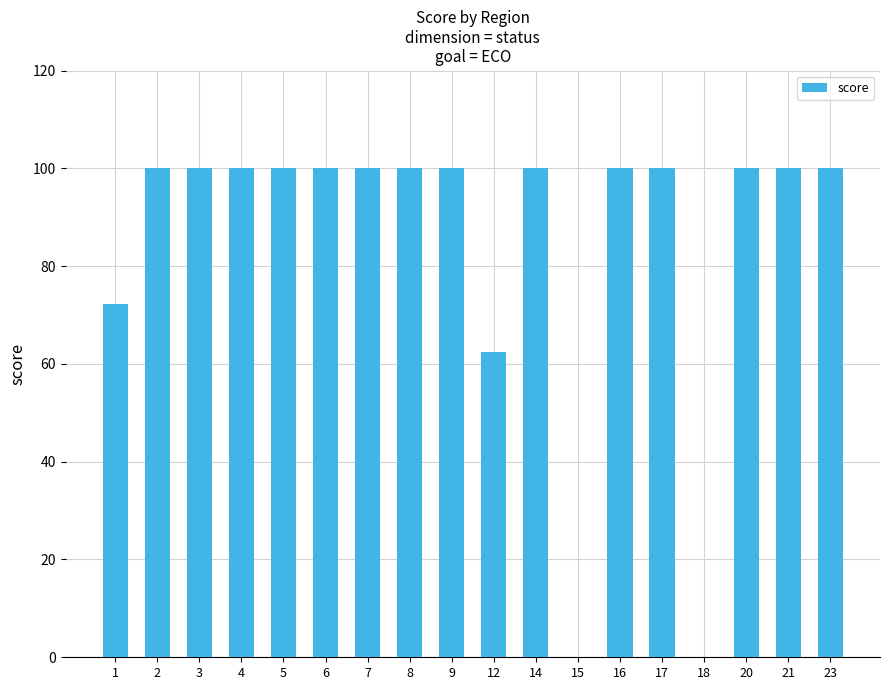

Count the number of data series in this chart.

1